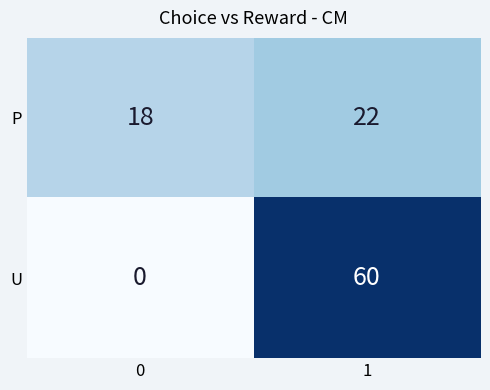

Rank the series by their maximum value, from highest to lowest.

U, P